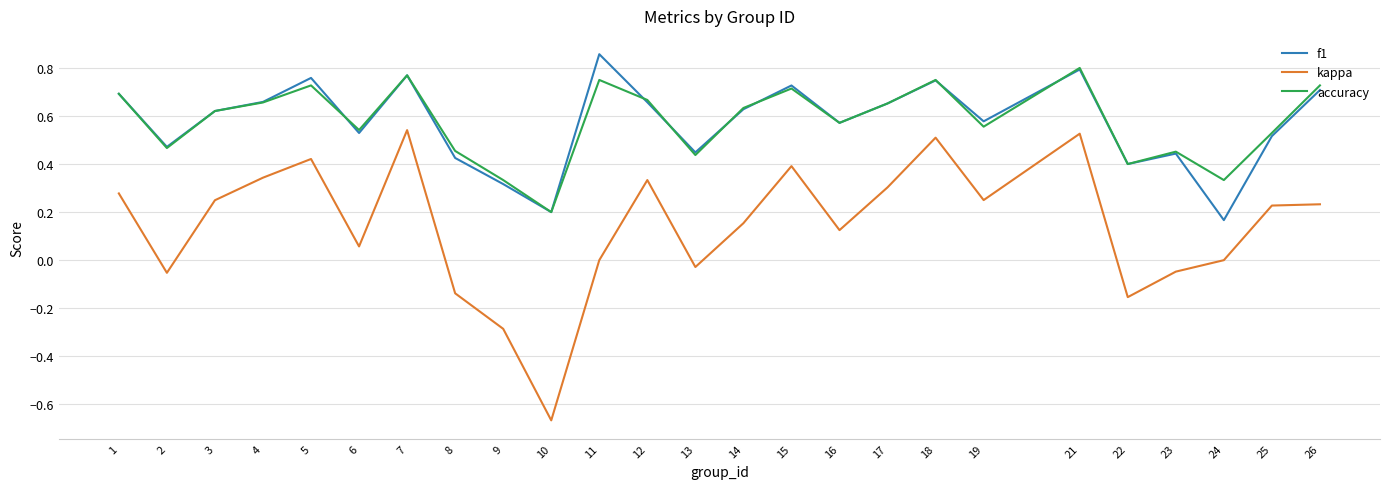

True or false: kappa and f1 cross at least once.

False